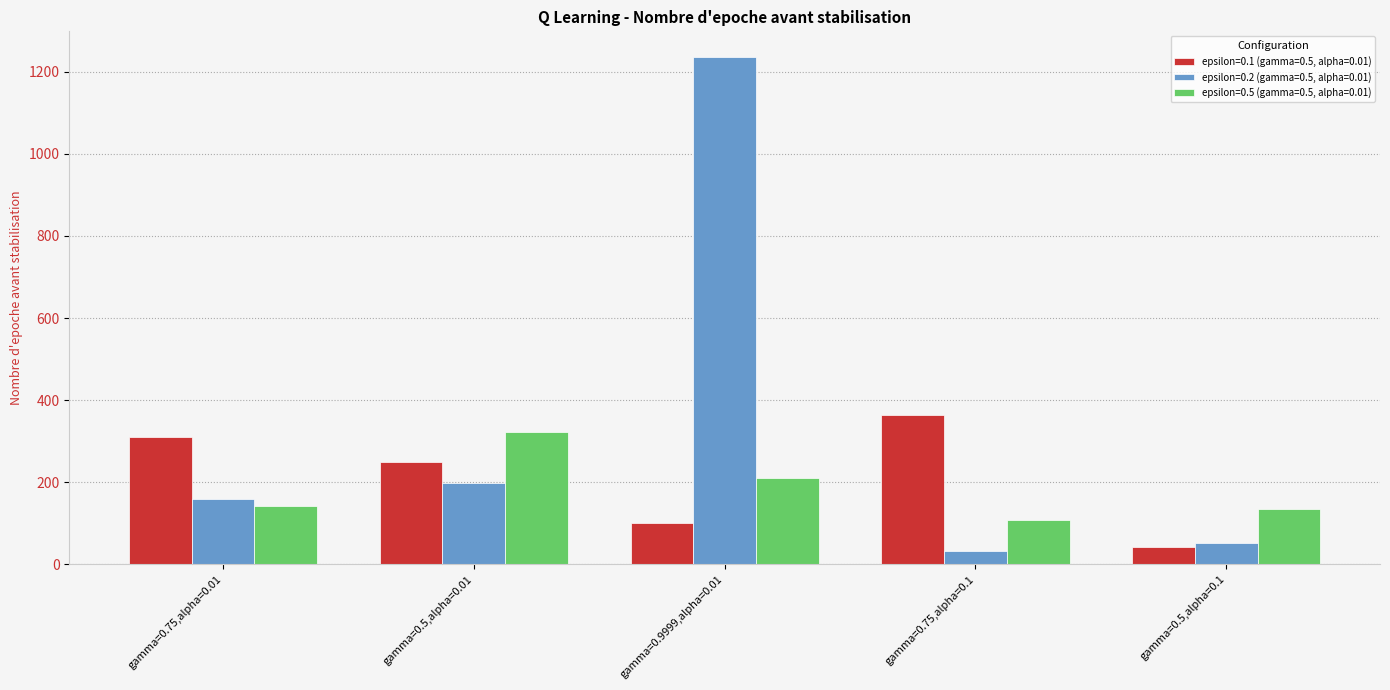

Which series changed the most between gamma=0.9999,alpha=0.01 and gamma=0.75,alpha=0.1?

epsilon=0.2 (gamma=0.5, alpha=0.01)